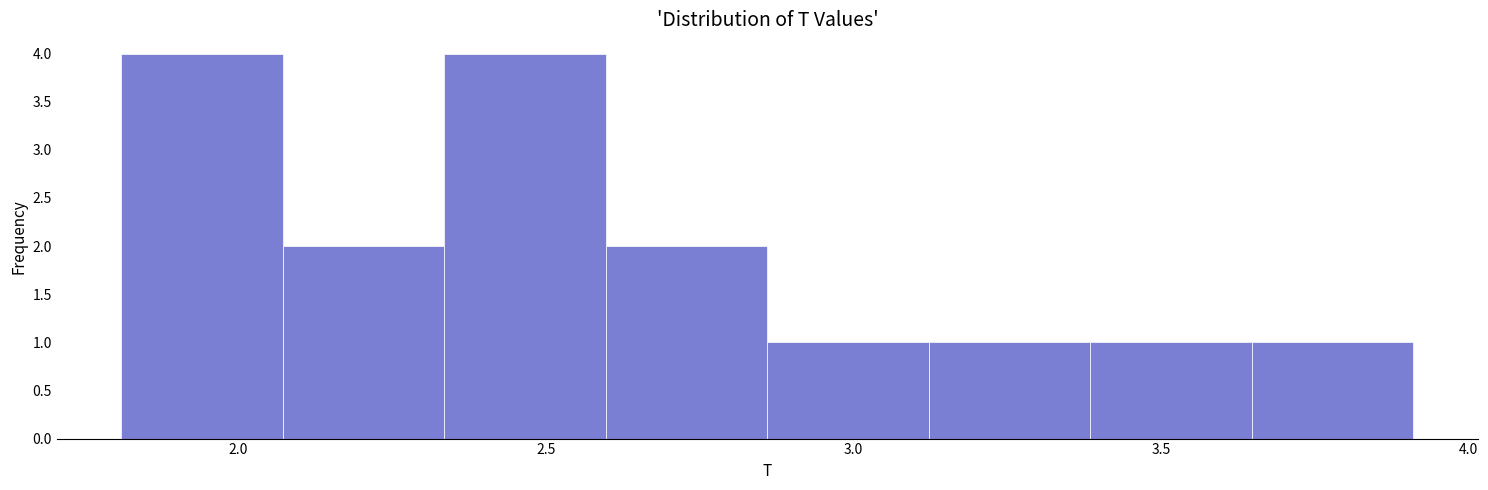

What is the height of the bar covering 2.60 to 2.85 on the x-axis? Neither the bar edges nor the heights are printed on the chart, so give them approximately, as read against the axes.

2